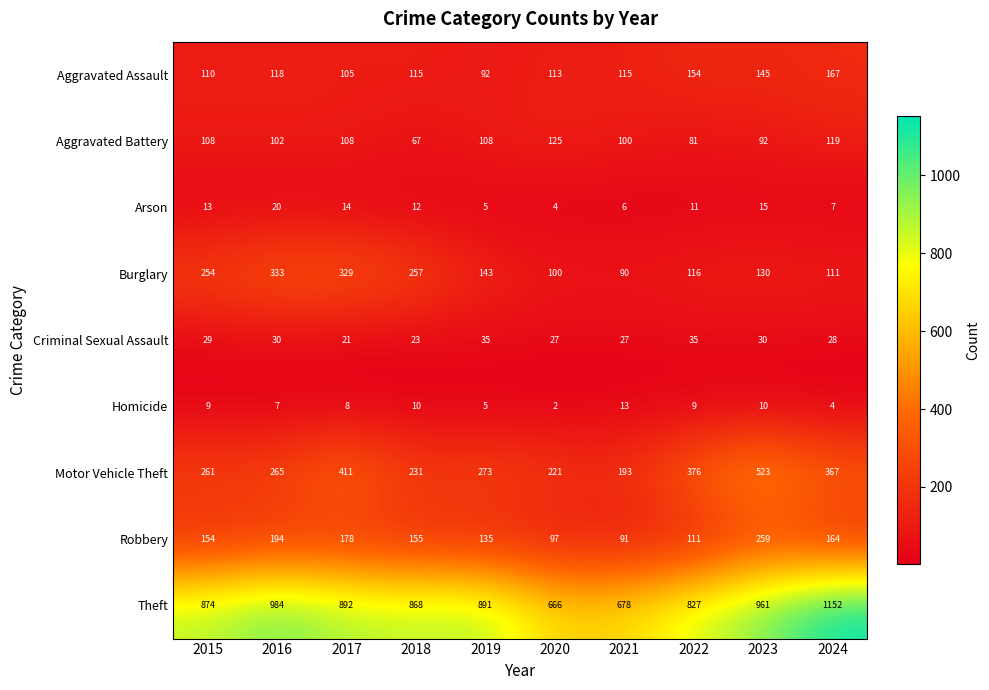

The Aggravated Battery series shows 141 at 2023. True or false?

False